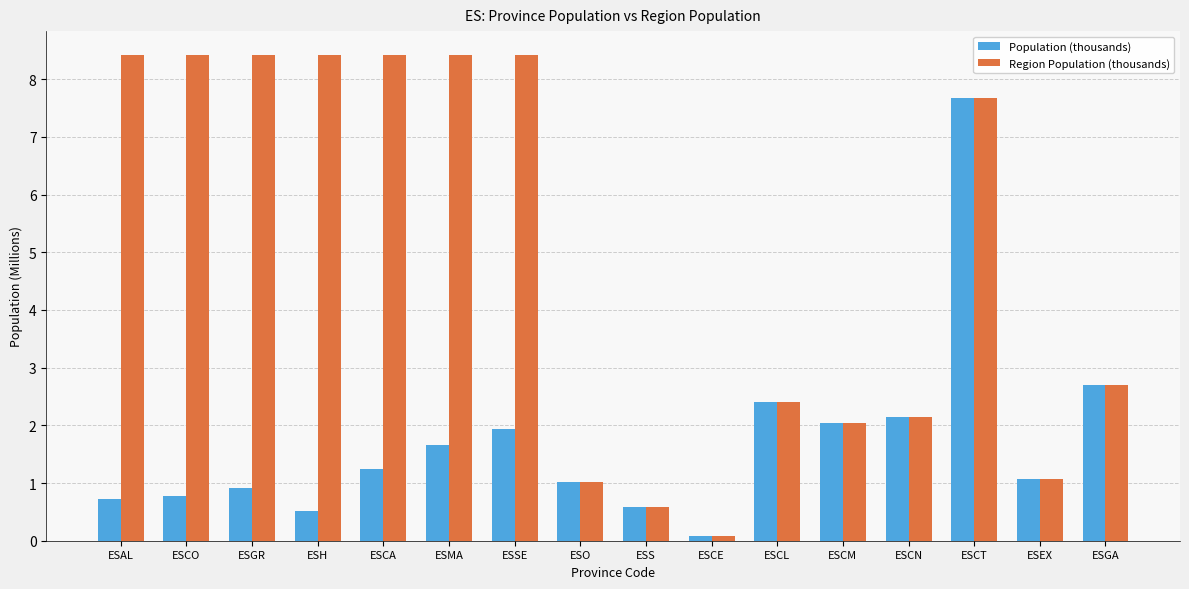

Is the value of Region Population (thousands) at ESCO greater than the value of Population (thousands) at ESCM?

Yes